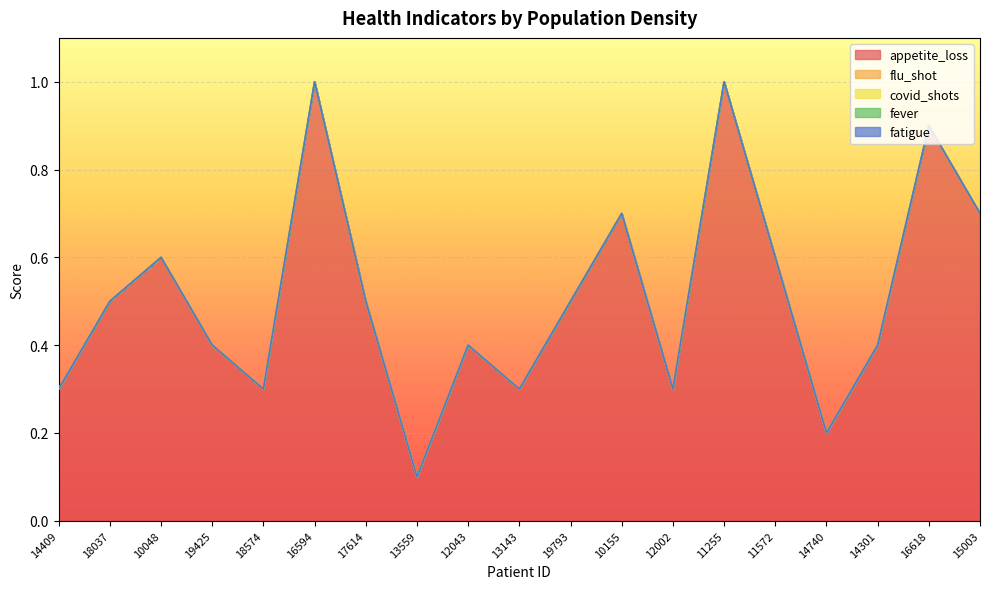

True or false: flu_shot has more than 1 interior local peaks.

False